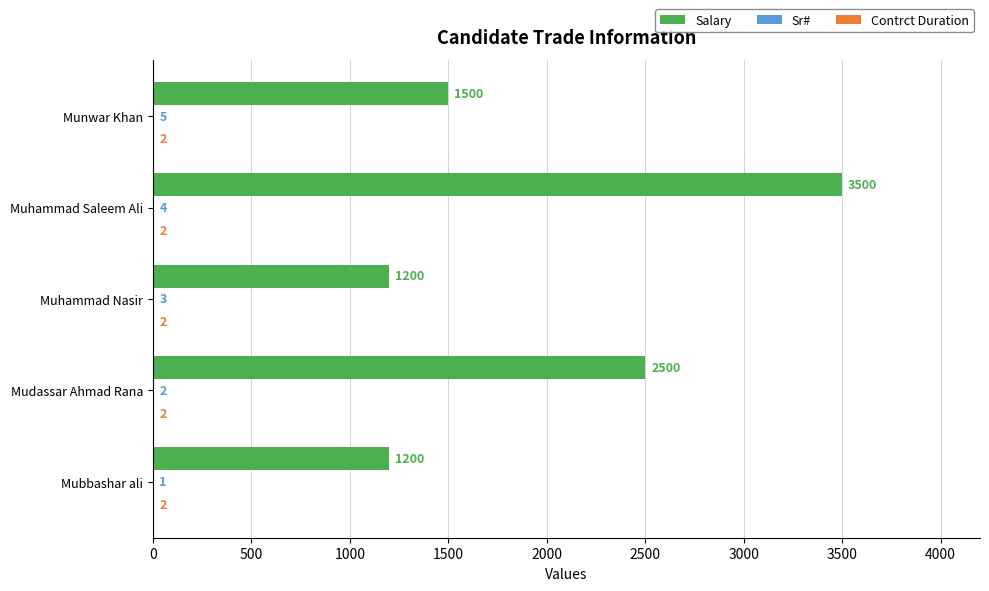

Which series changed the most between Muhammad Nasir and Munwar Khan?

Salary